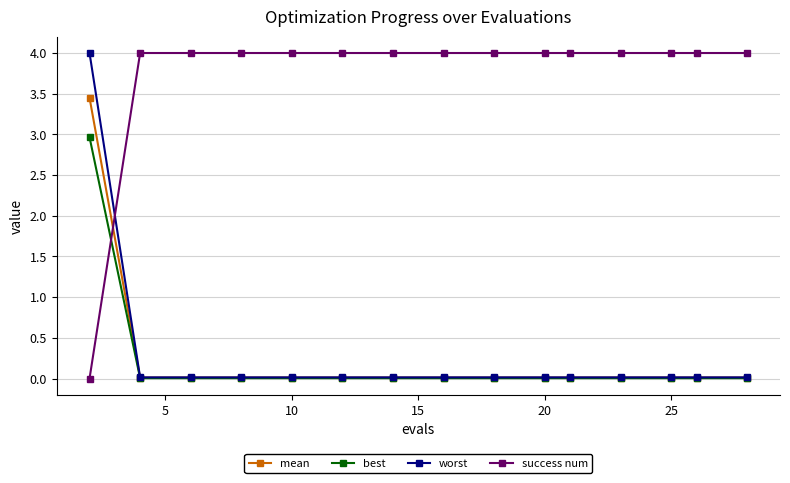

True or false: mean and success num intersect in this chart.

True